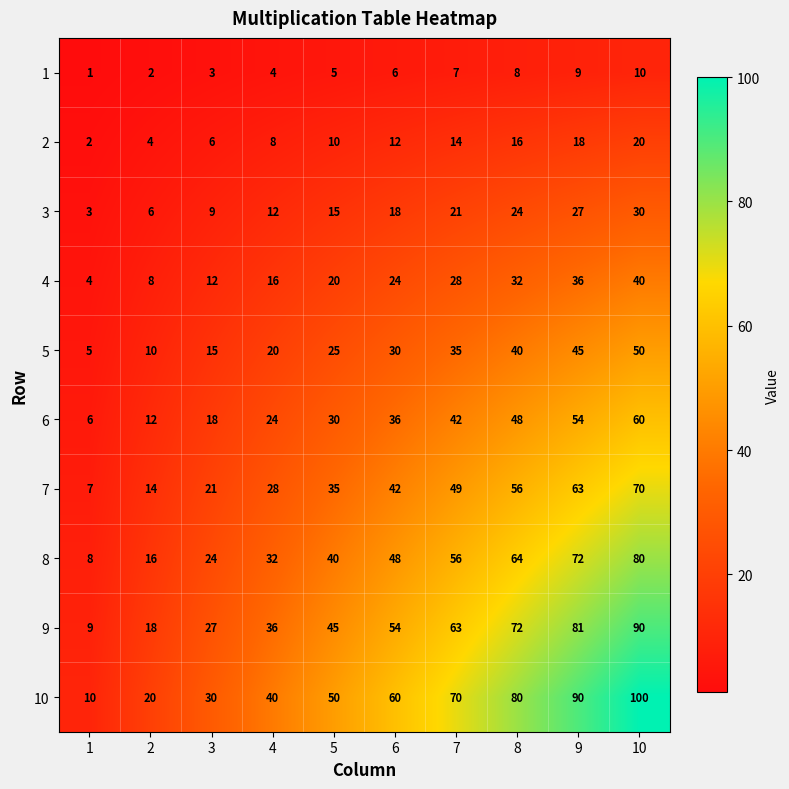

Between 9 and 10, which series saw the biggest shift?

10